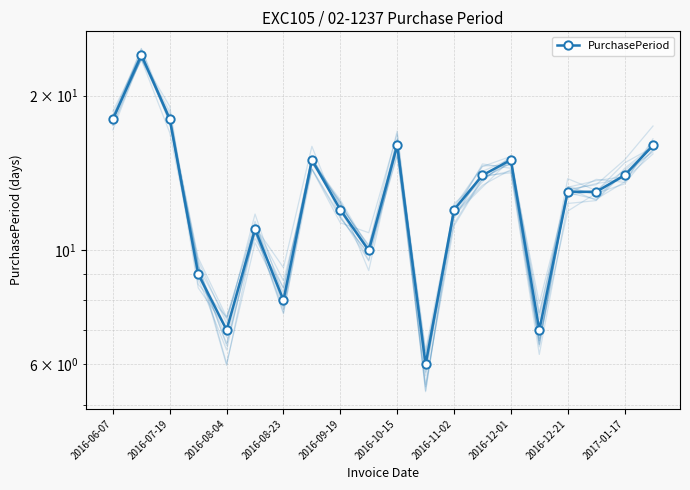

Reading left to right, transcribe all the data shown in this chart.

18	24	18	9	7	11	8	15	12	10	16	6	12	14	15	7	13	13	14	16